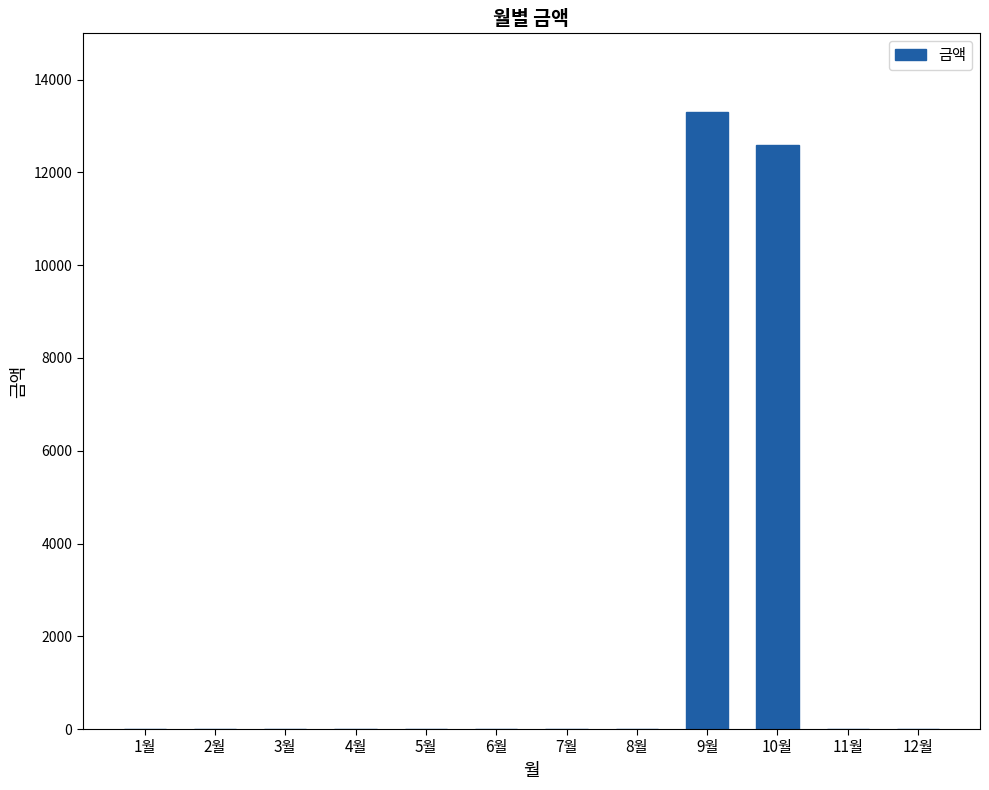

Which has a higher value, 10월 or 2월?

10월